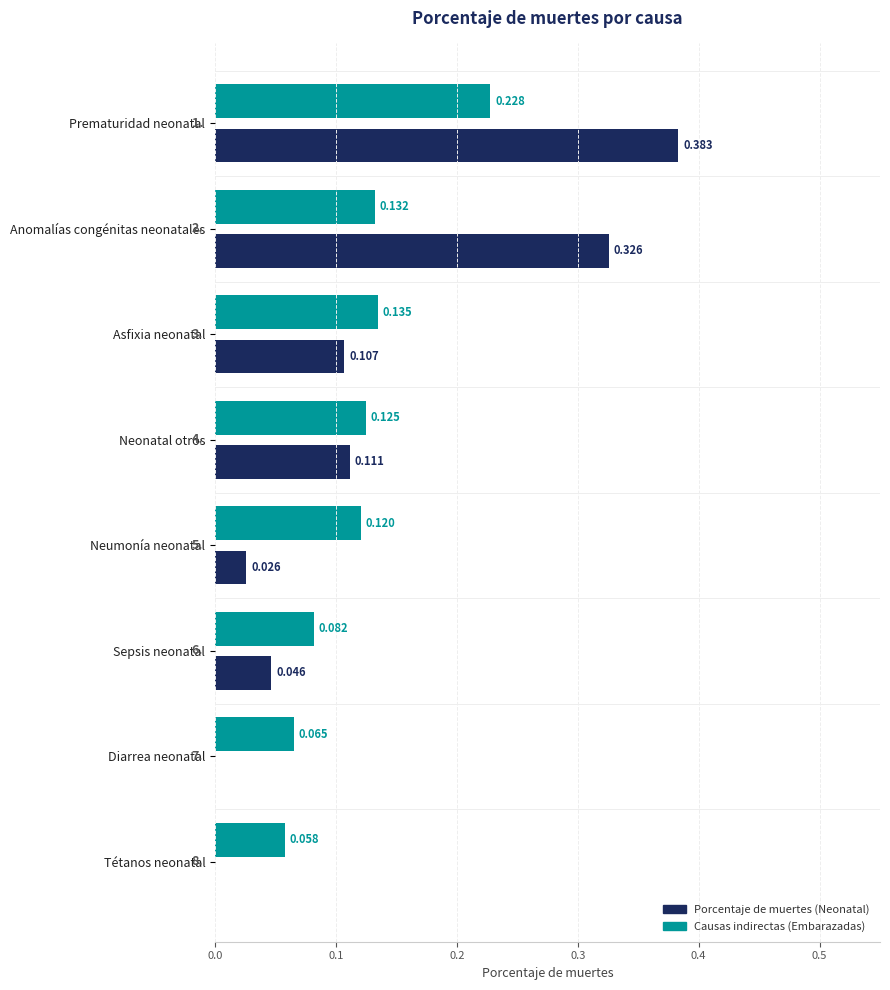

Which category has the highest value in the Porcentaje de muertes (Neonatal) series?

Prematuridad neonatal